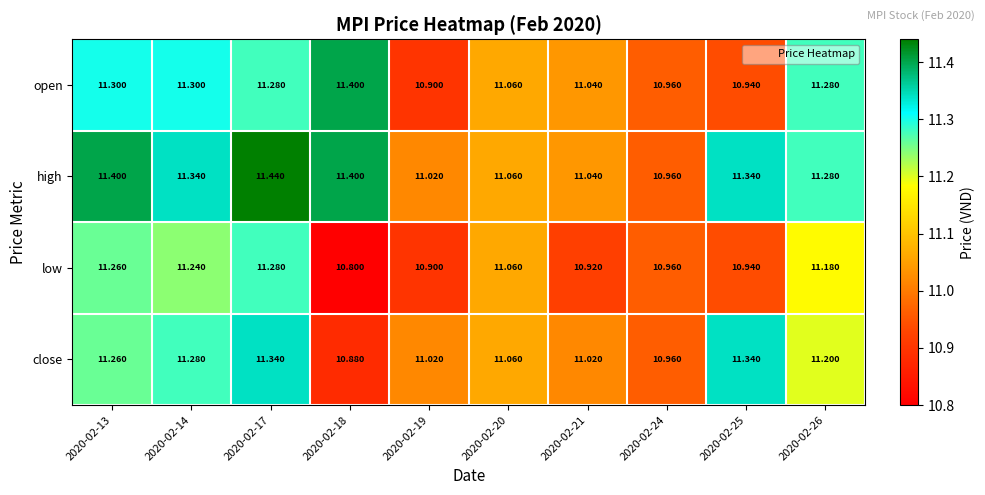

Which series has the largest range (max minus min)?

open